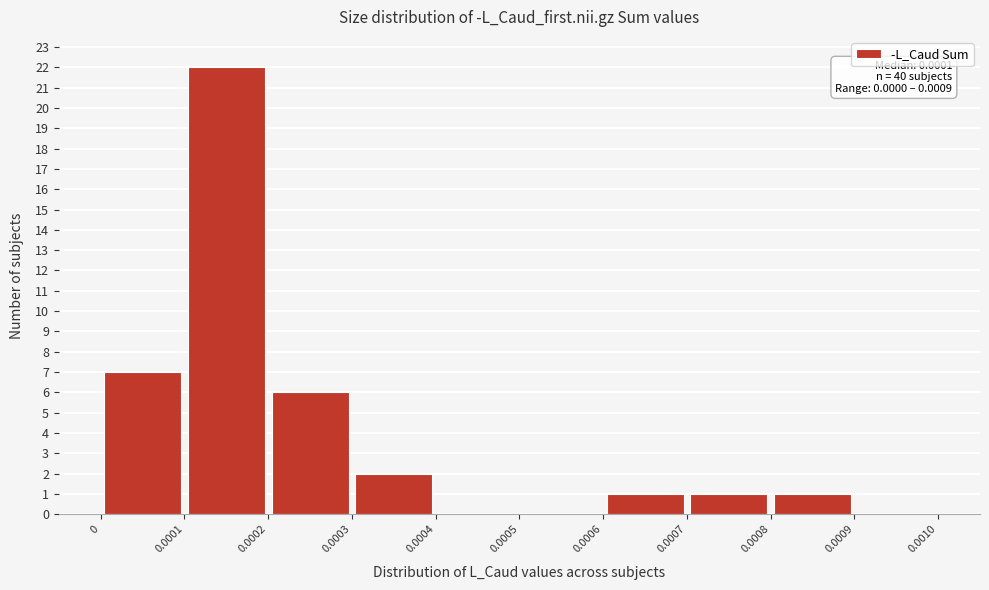

Which range on the x-axis has the tallest bar?

0.0001 to 0.0002